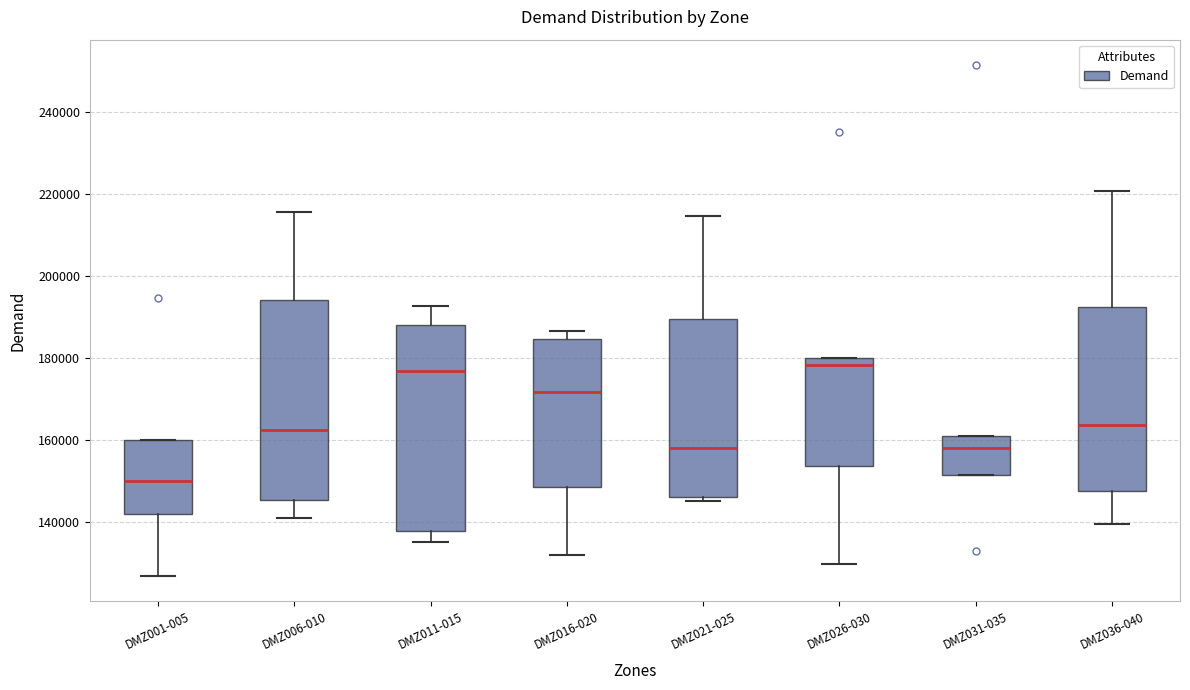

Reading left to right, read every box against the y-axis: the position of its median line, the range the box covers, and the ends of its whiskers. The values are not printed on the chart, so give them approximately, as read against the axis.

DMZ001-005: median 150000, box 142000 to 160000, whiskers 126000 to 160000
DMZ006-010: median 162000, box 146000 to 194000, whiskers 140000 to 216000
DMZ011-015: median 176000, box 138000 to 188000, whiskers 136000 to 192000
DMZ016-020: median 172000, box 148000 to 184000, whiskers 132000 to 186000
DMZ021-025: median 158000, box 146000 to 190000, whiskers 146000 (just below the box's lower edge) to 214000
DMZ026-030: median 178000, box 154000 to 180000, whiskers 130000 to 180000
DMZ031-035: median 158000, box 152000 to 160000, whiskers 152000 to 160000
DMZ036-040: median 164000, box 148000 to 192000, whiskers 140000 to 220000